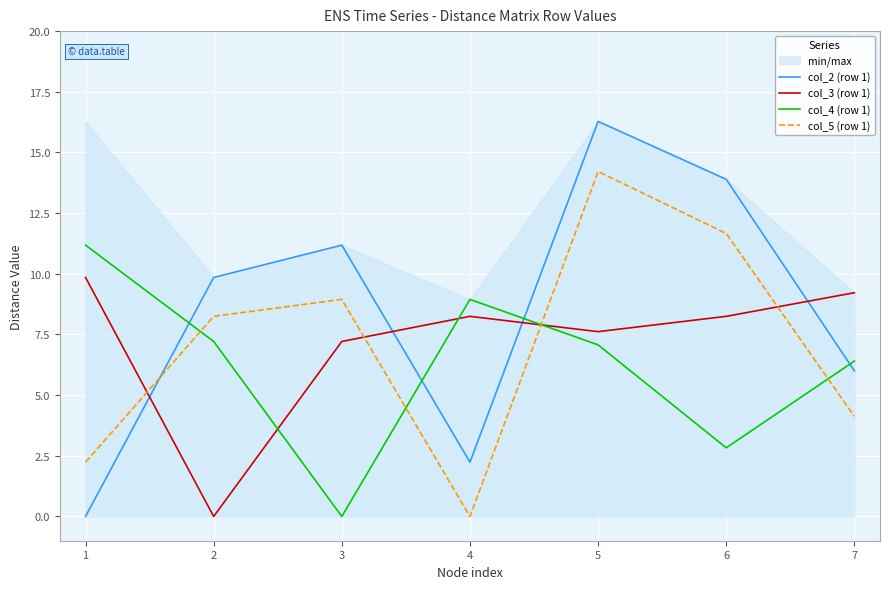

At which category does col_4 (row 1) reach its first local peak?

4